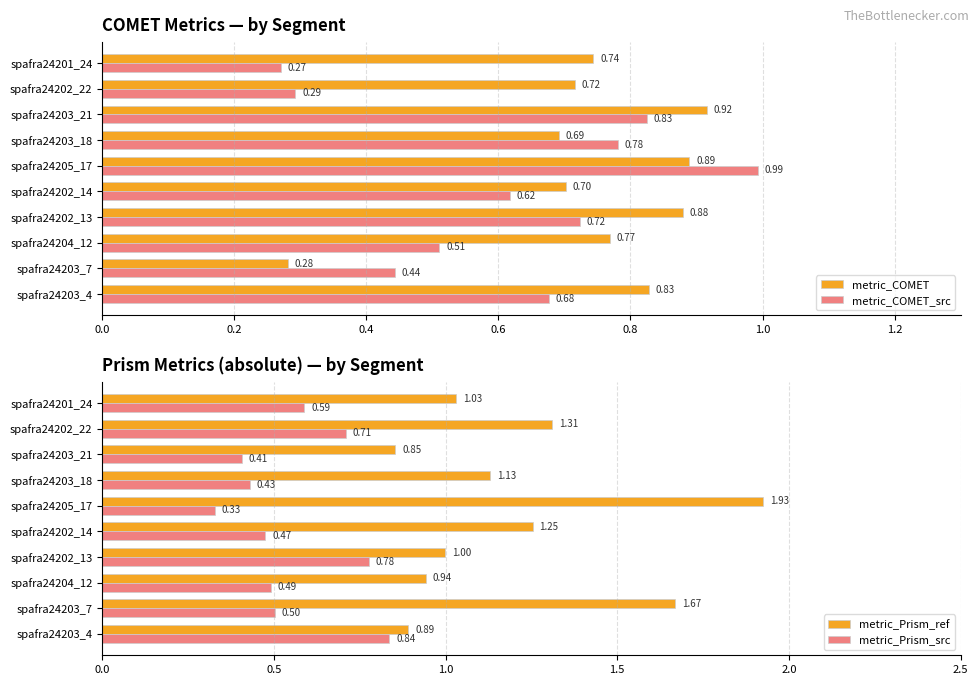

Reading right to left, what are all the values shown in this chart?

metric_COMET: 0.7	0.7	0.9	0.7	0.9	0.7	0.9	0.8	0.3	0.8
metric_COMET_src: 0.3	0.3	0.8	0.8	1.0	0.6	0.7	0.5	0.4	0.7
metric_Prism_ref: 1.0	1.3	0.9	1.1	1.9	1.3	1.0	0.9	1.7	0.9
metric_Prism_src: 0.6	0.7	0.4	0.4	0.3	0.5	0.8	0.5	0.5	0.8